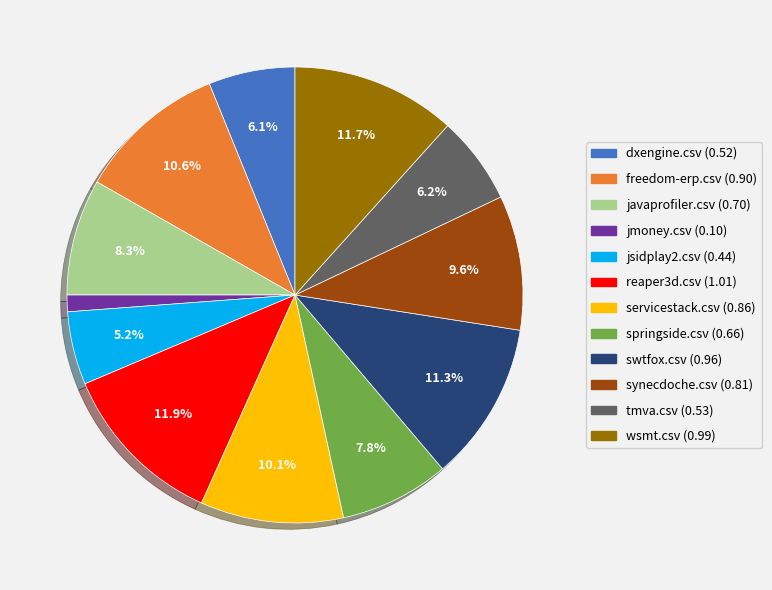

To the nearest percent, what percentage of the pie is swtfox.csv?

11%